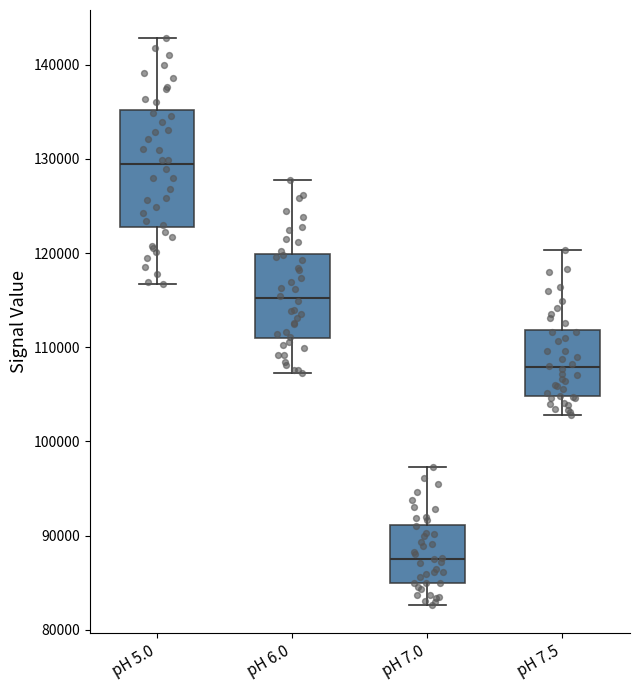

Reading left to right, read every box against the y-axis: the position of its median line, the range the box covers, and the ends of its whiskers. The values are not printed on the chart, so give them approximately, as read against the axis.

pH 5.0: median 129000, box 123000 to 135000, whiskers 117000 to 143000
pH 6.0: median 115000, box 111000 to 120000, whiskers 107000 to 128000
pH 7.0: median 88000, box 85000 to 91000, whiskers 83000 to 97000
pH 7.5: median 108000, box 105000 to 112000, whiskers 103000 to 120000